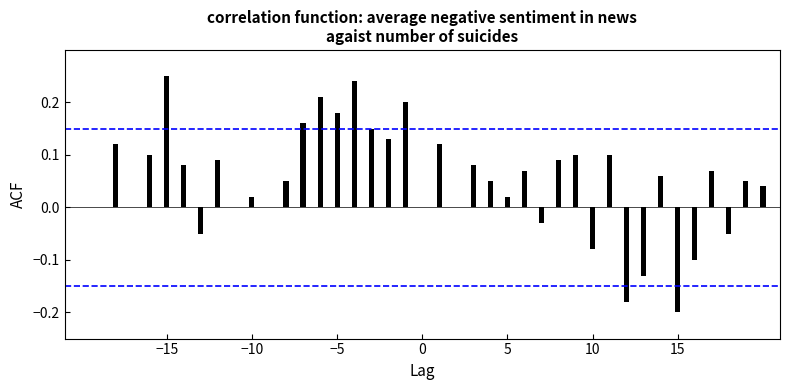

Is the value of 95% CI (-0.15) at −15 greater than the value of 95% CI (+0.15) at −10?

No